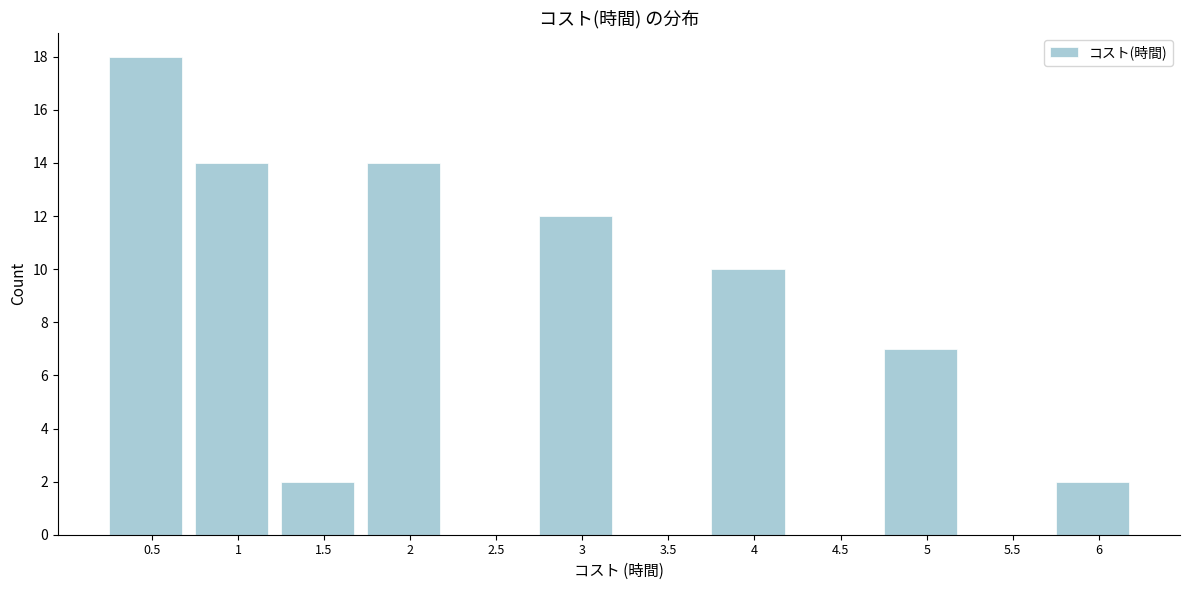

Reading left to right, transcribe this chart: for each bar, give the range it covers on the x-axis and its height. The values are not printed on the chart, so give them approximately, as read against the axis.

0.25 to 0.75: 18
0.75 to 1.25: 14
1.25 to 1.75: 2
1.75 to 2.25: 14
2.25 to 2.75: 0
2.75 to 3.25: 12
3.25 to 3.75: 0
3.75 to 4.25: 10
4.25 to 4.75: 0
4.75 to 5.25: 7
5.25 to 5.75: 0
5.75 to 6.25: 2